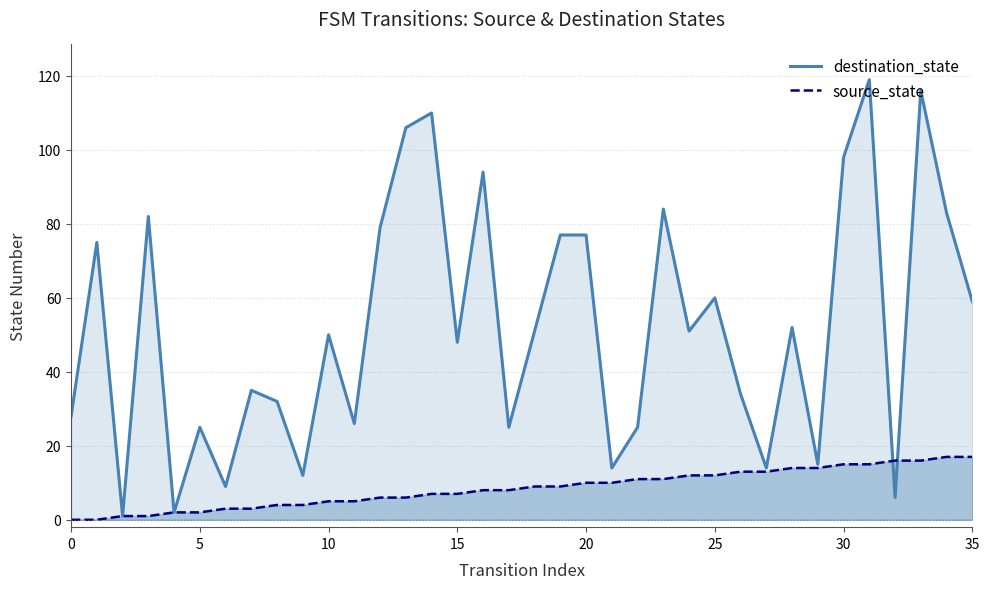

What is the difference between the maximum and minimum values in the source_state series?

17